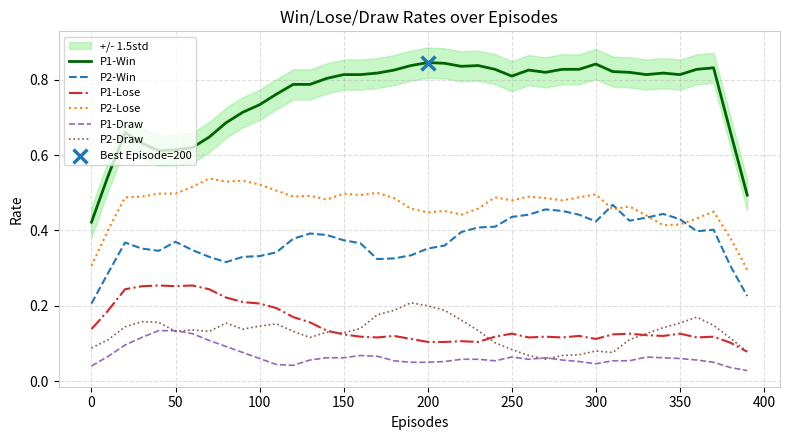

At how many categories does at least one series exceed 0?

40